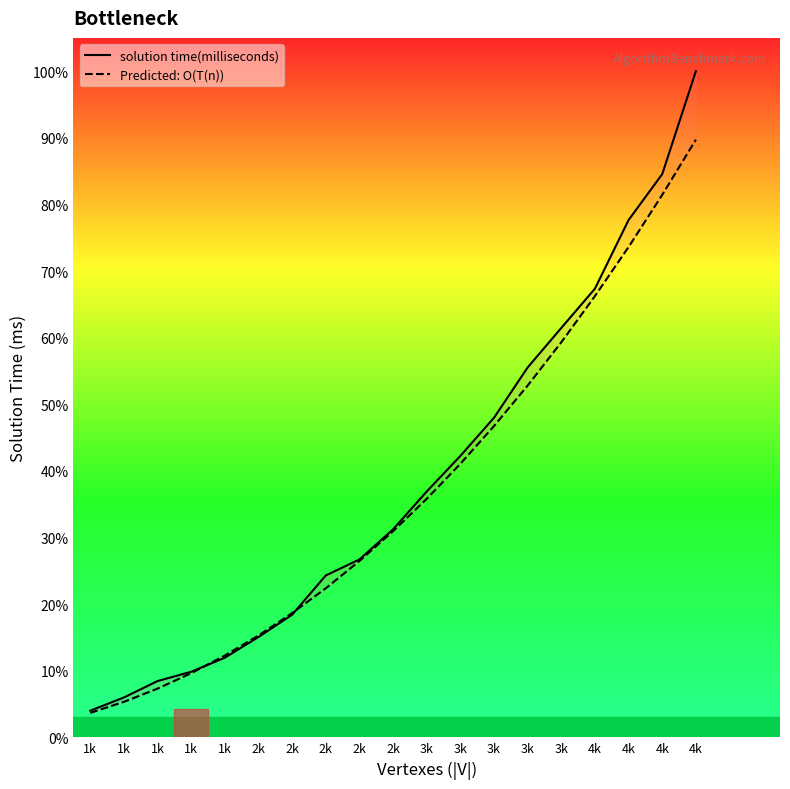

List the series in order of their peak value, lowest first.

Predicted: O(T(n)), solution time(milliseconds)